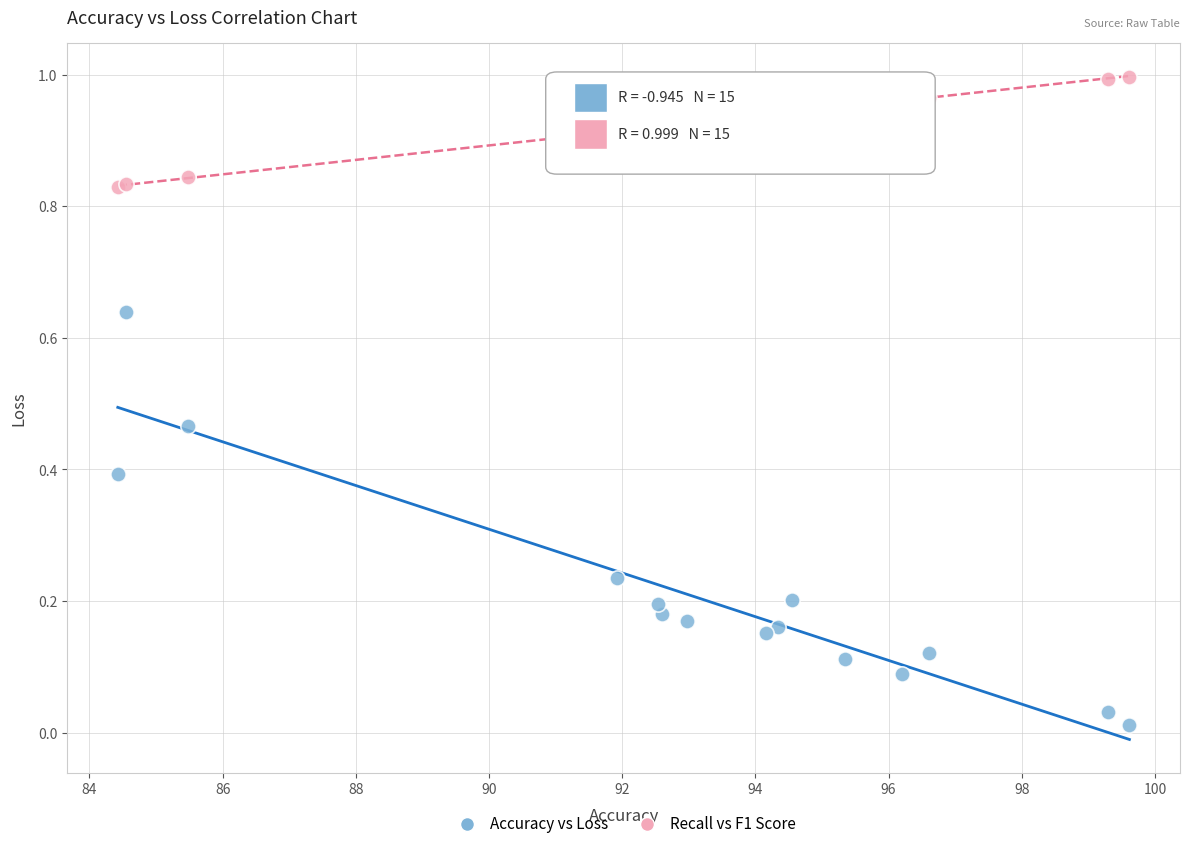

Which series reaches the maximum Y coordinate?

Recall vs F1 Score